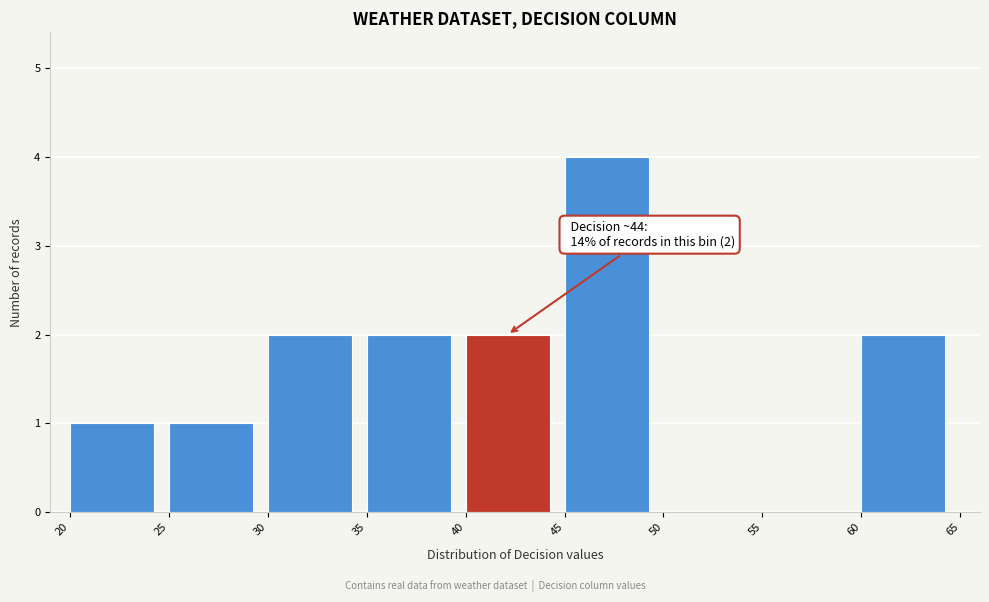

Over which range of the x-axis is the bar tallest?

45 to 50